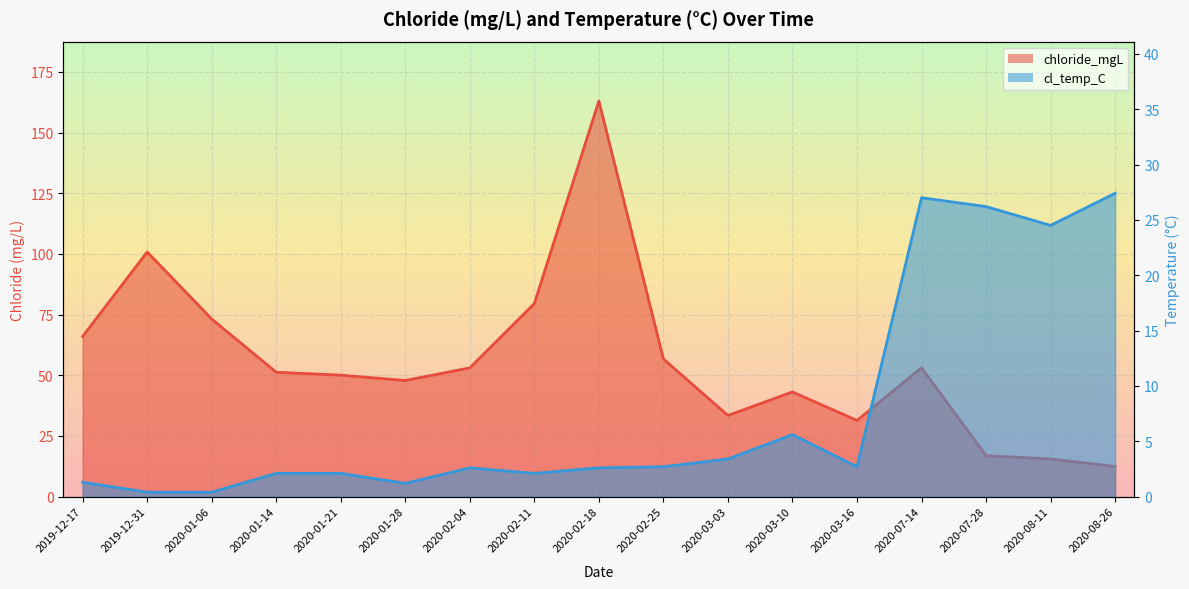

Rank the series at 2020-08-26 from highest to lowest value.

cl_temp_C, chloride_mgL